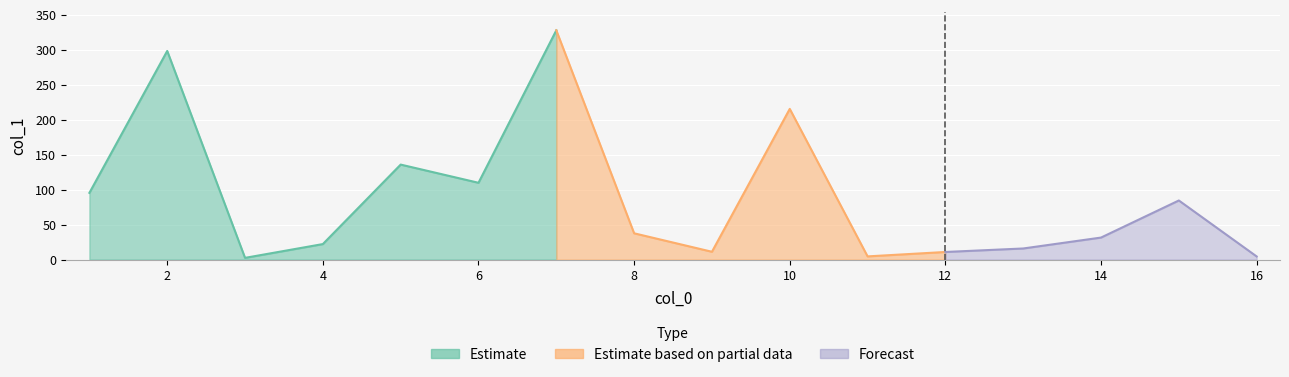

True or false: the data shows 299.6 at 10.

False